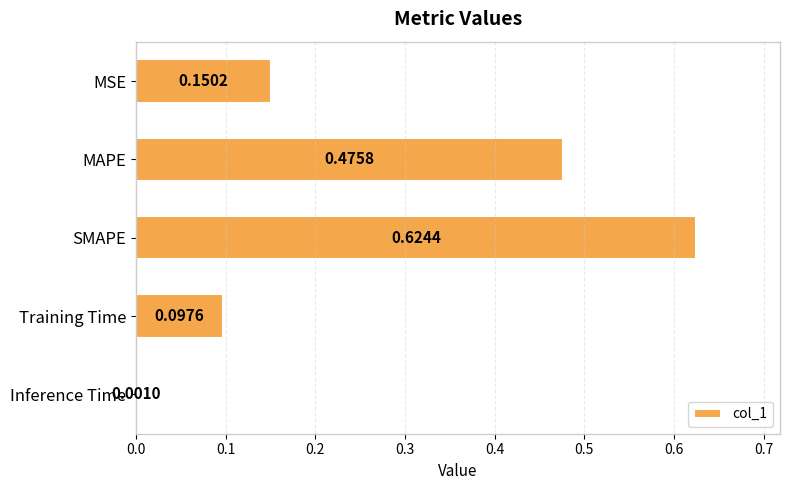

Which label corresponds to the largest value in the chart?

SMAPE